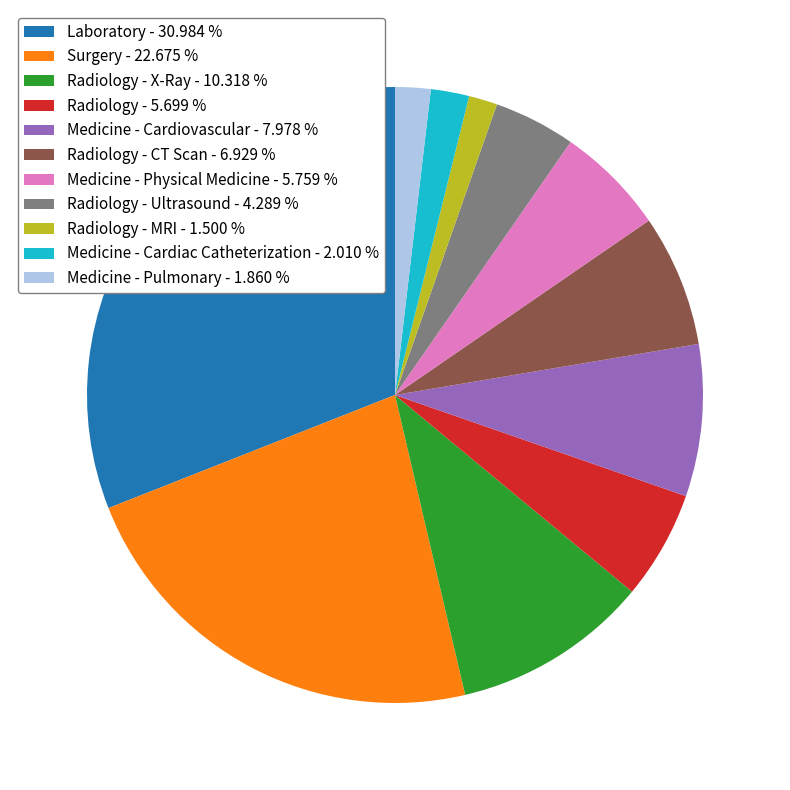

How many slices are in this pie chart?

11